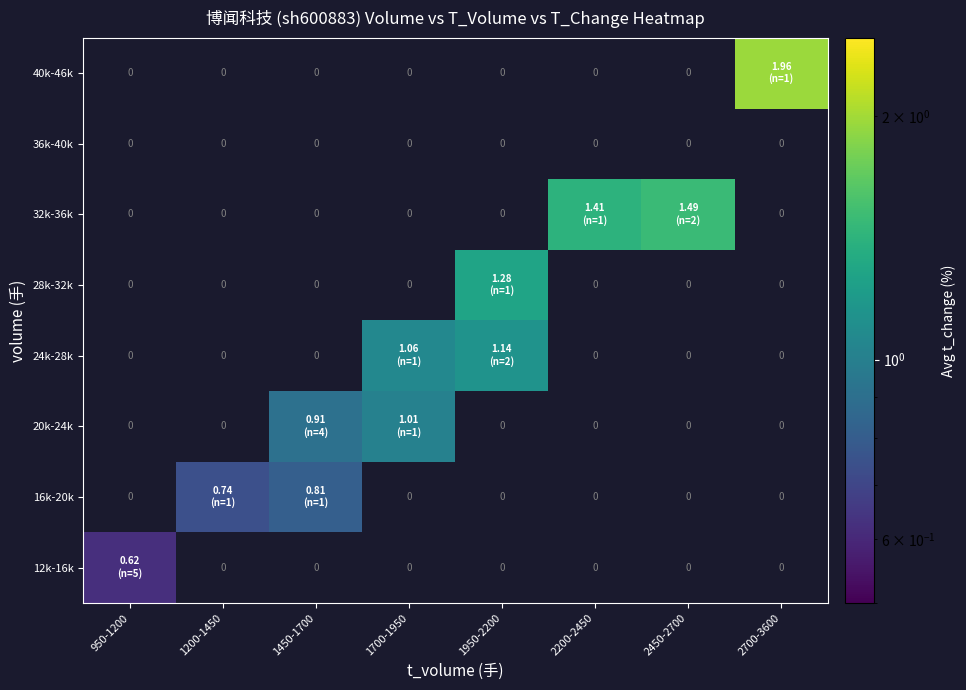

Is it true that 20k-24k equals 1.4 at 1700-1950?

False